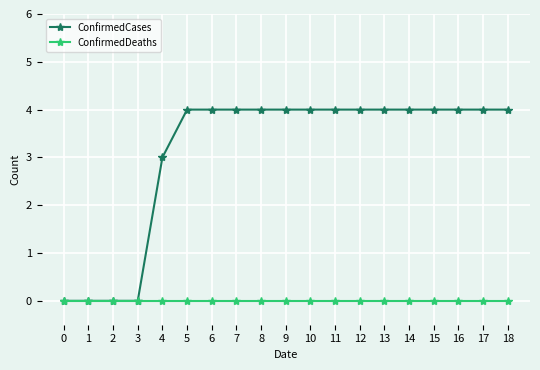

What is the spread (max minus min) of values at 18?

4